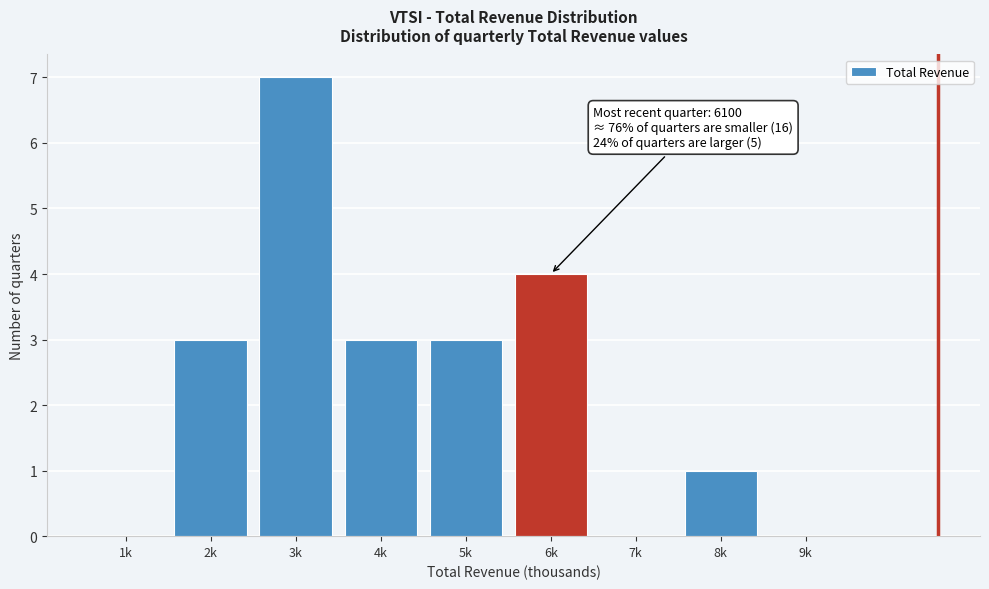

What is the greatest value displayed?

7